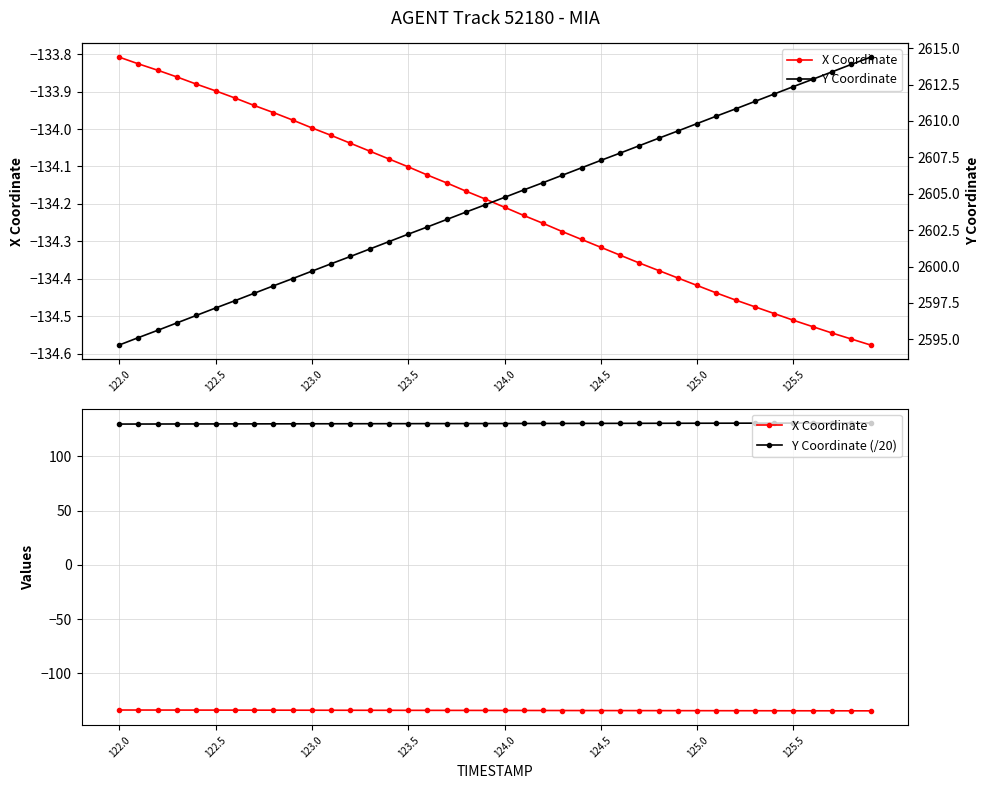

True or false: Y Coordinate (/20) and X Coordinate cross at least once.

False